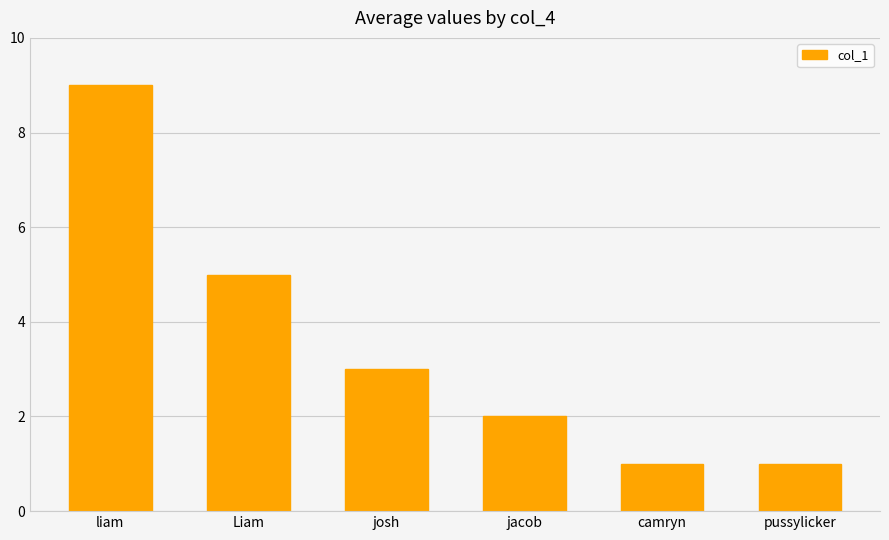

True or false: the data shows 1 at pussylicker.

True